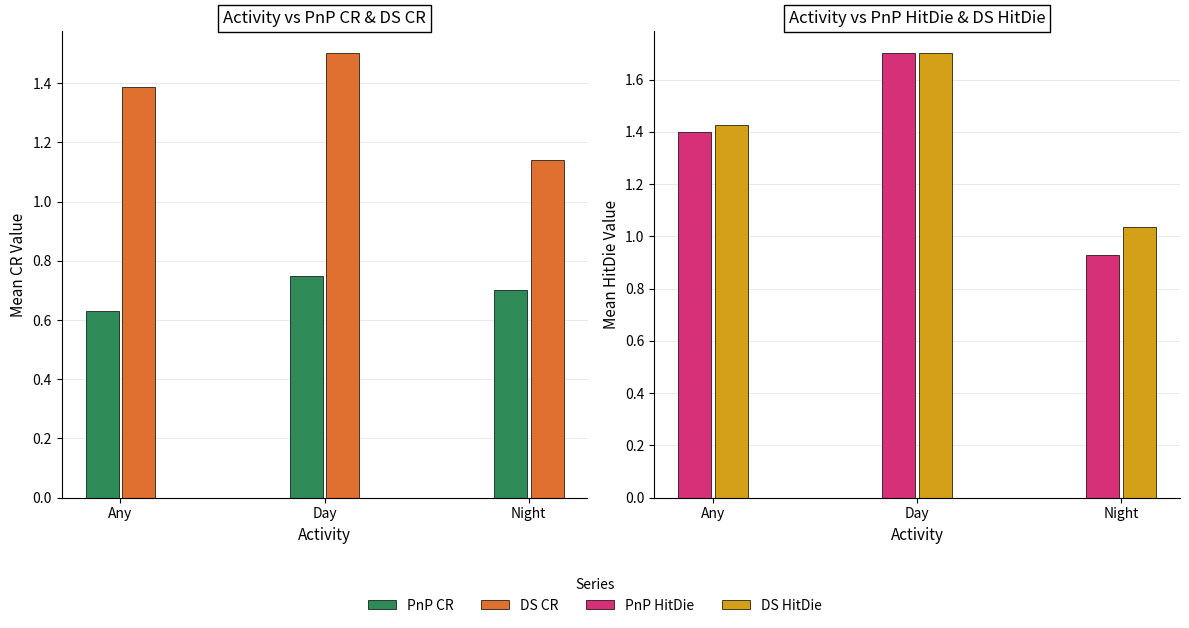

What is the lowest value of the PnP HitDie series?

0.9